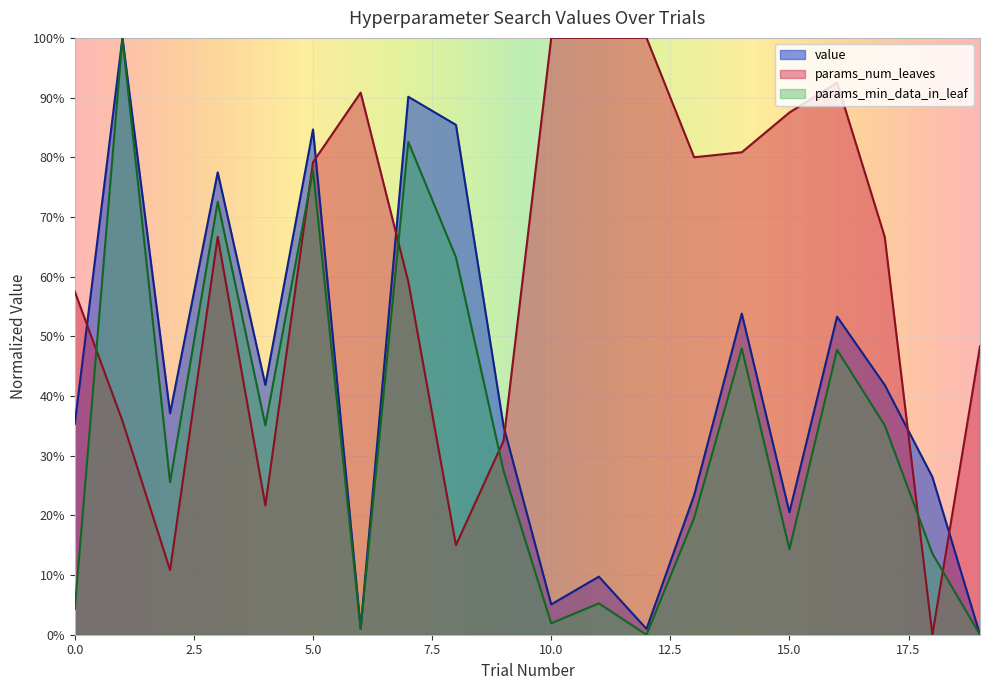

How many lines are shown in the chart?

3